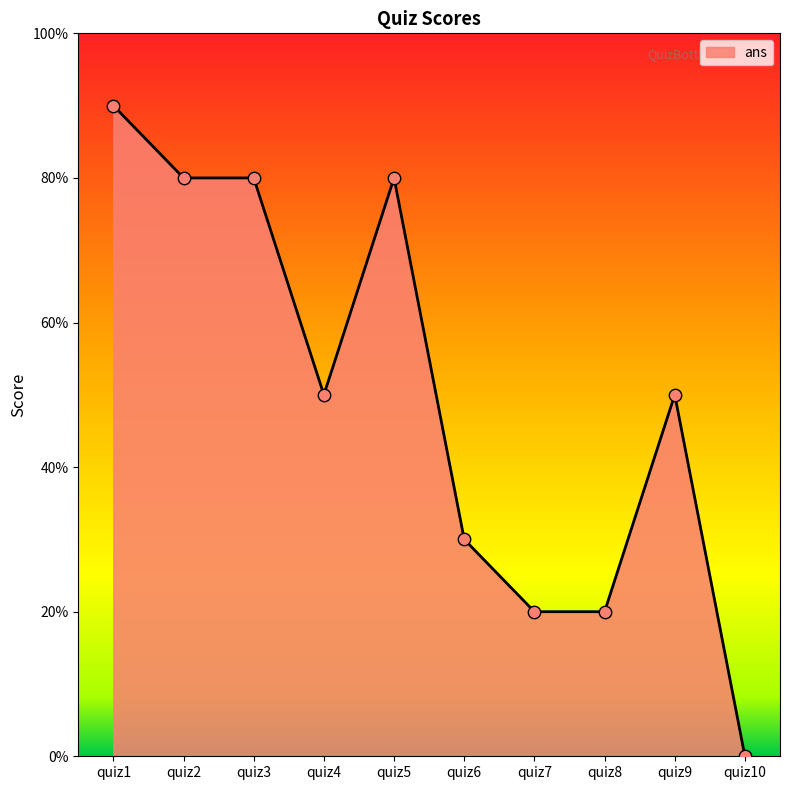

Approximately how many times larger is the value at quiz5 compared to quiz8?

4.0